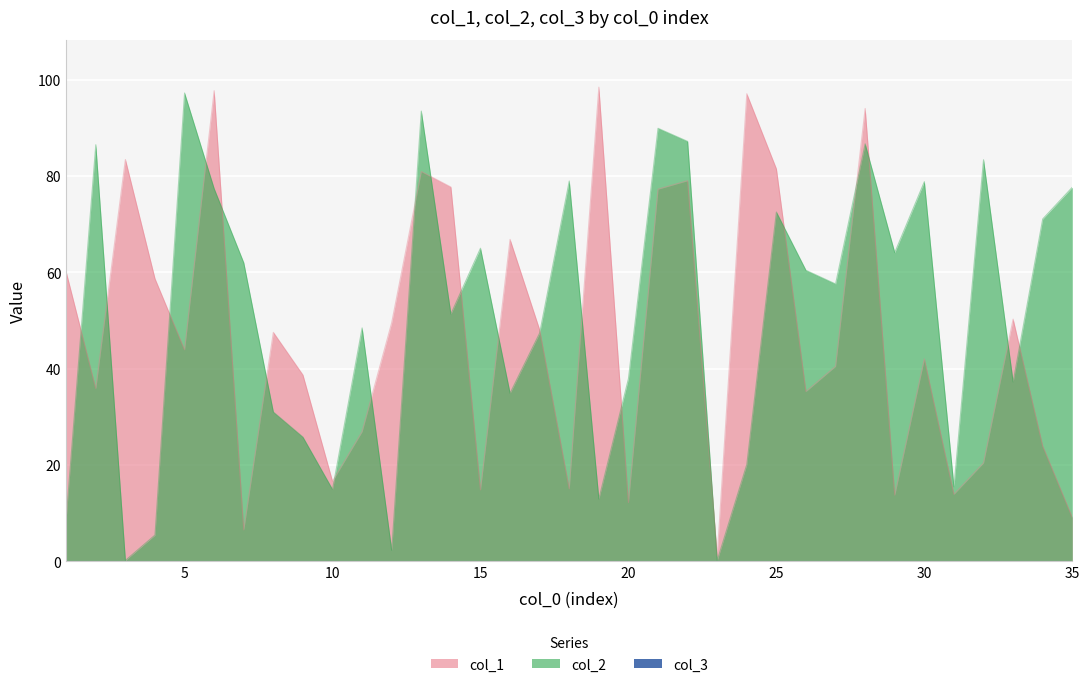

What is the value of the col_1 point at the 13th from the left?

80.9